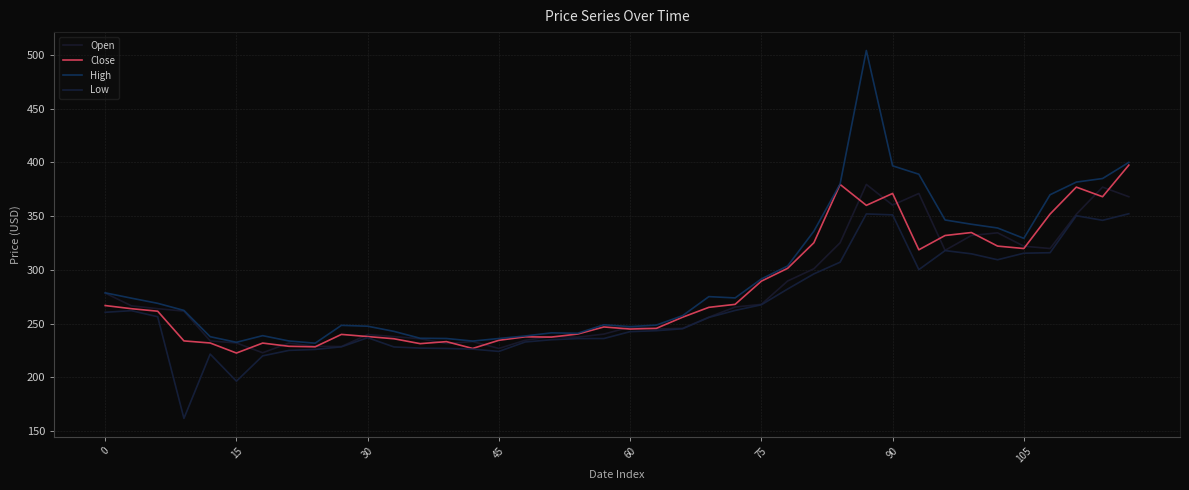

Does the chart have visible grid lines?

Yes